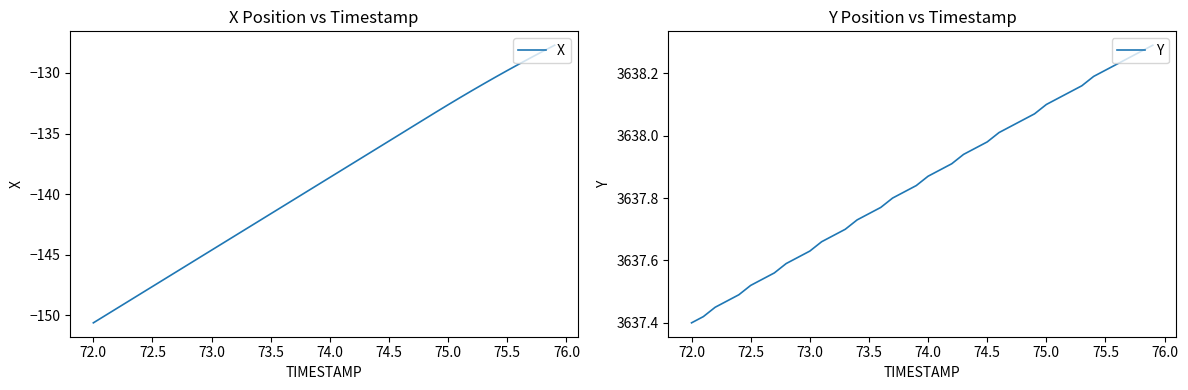

The value of X at 74.5 is -135.6. True or false?

True